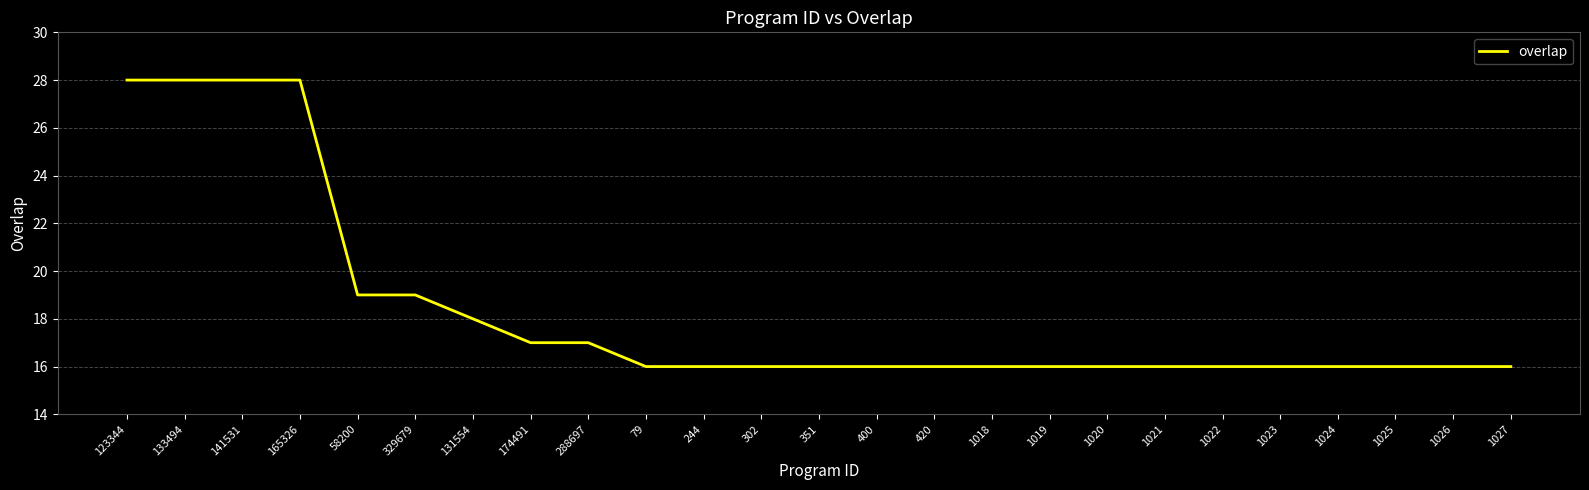

Between 123344 and 1027, which is larger?

123344